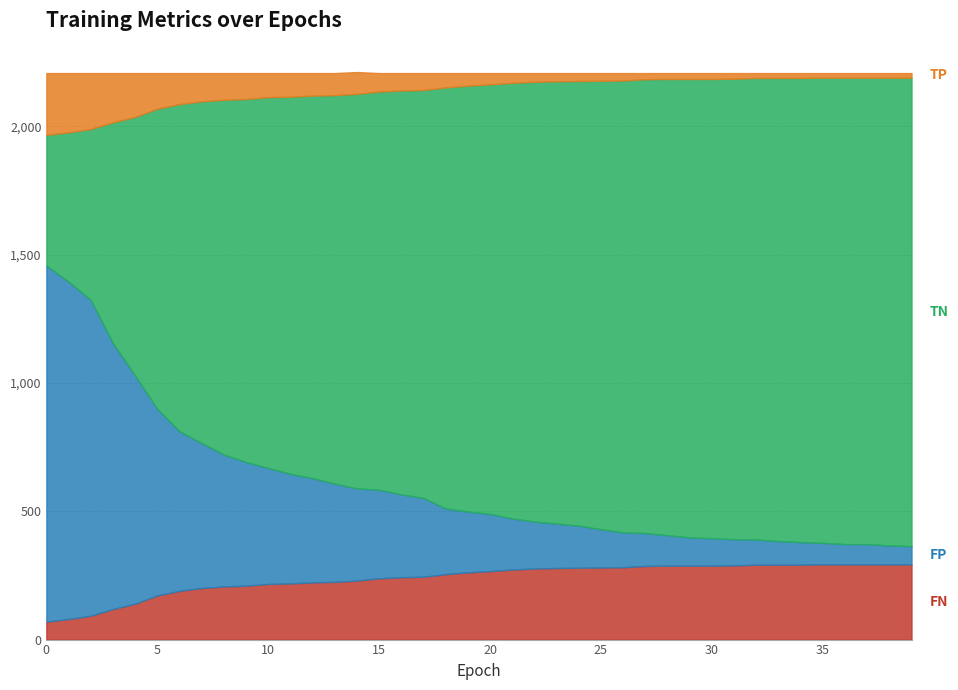

Reading left to right, list all the values displayed in this chart.

FN: 0=70	1=80	2=93	3=119	4=140	5=172	6=190	7=201	8=207	9=210	10=217	11=219	12=223	13=225	14=230	15=239	16=243	17=245	18=255	19=262	20=267	21=273	22=277	23=279	24=280	25=281	26=282	27=287	28=288	29=288	30=288	31=289	32=292	33=292	34=292	35=293	36=293	37=293	38=293	39=293
FP: 0=1388	1=1315	2=1231	3=1036	4=889	5=727	6=622	7=565	8=514	9=482	10=452	11=427	12=406	13=383	14=359	15=345	16=323	17=307	18=256	19=237	20=223	21=199	22=183	23=173	24=164	25=149	26=136	27=128	28=119	29=110	30=107	31=102	32=98	33=92	34=88	35=84	36=79	37=79	38=74	39=71
TN: 0=509	1=582	2=666	3=861	4=1008	5=1170	6=1275	7=1332	8=1383	9=1415	10=1445	11=1470	12=1491	13=1514	14=1538	15=1552	16=1574	17=1590	18=1641	19=1660	20=1674	21=1698	22=1714	23=1724	24=1733	25=1748	26=1761	27=1769	28=1778	29=1787	30=1790	31=1795	32=1799	33=1805	34=1809	35=1813	36=1818	37=1818	38=1823	39=1826
TP: 0=241	1=231	2=218	3=192	4=171	5=139	6=121	7=110	8=104	9=101	10=94	11=92	12=88	13=86	14=85	15=72	16=68	17=66	18=56	19=49	20=44	21=38	22=34	23=32	24=31	25=30	26=29	27=24	28=23	29=23	30=23	31=22	32=19	33=19	34=19	35=18	36=18	37=18	38=18	39=18